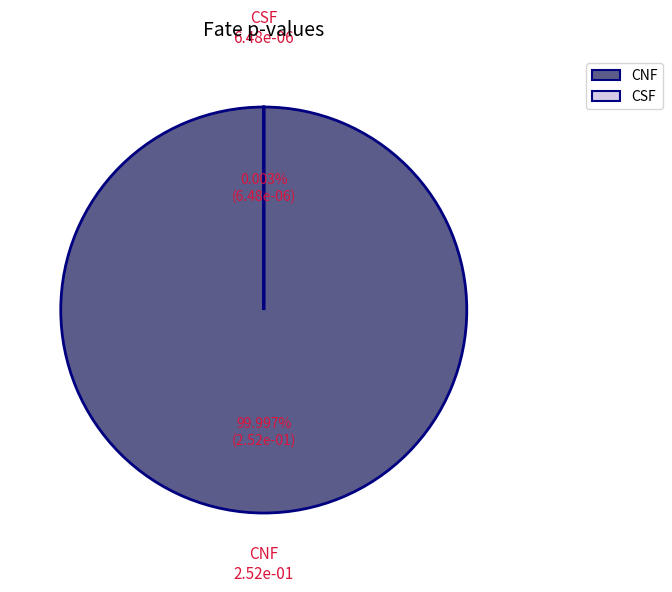

What percentage is the CNF slice, to the nearest percent?

100%